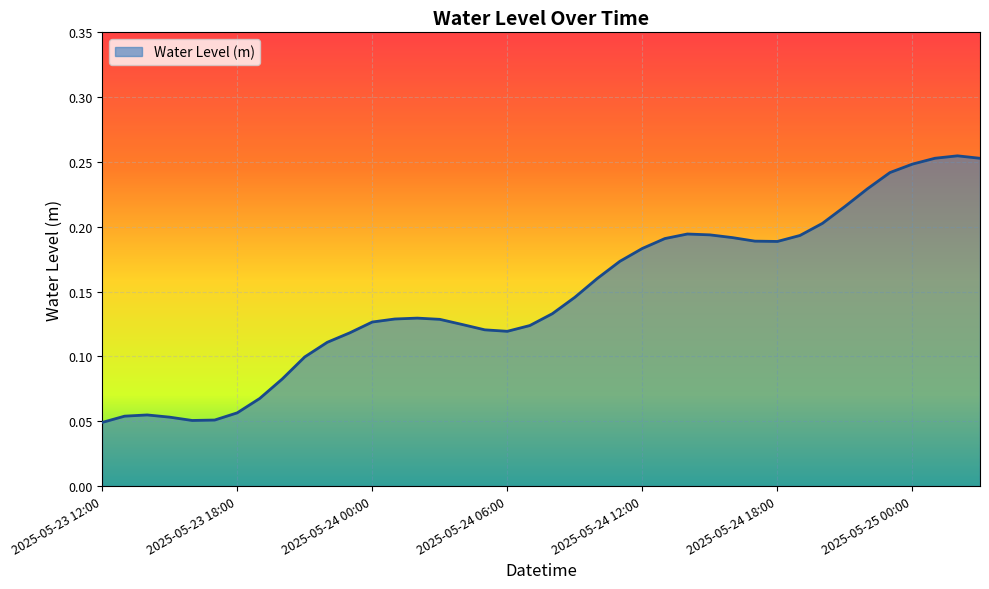

How many series are shown in this chart?

1